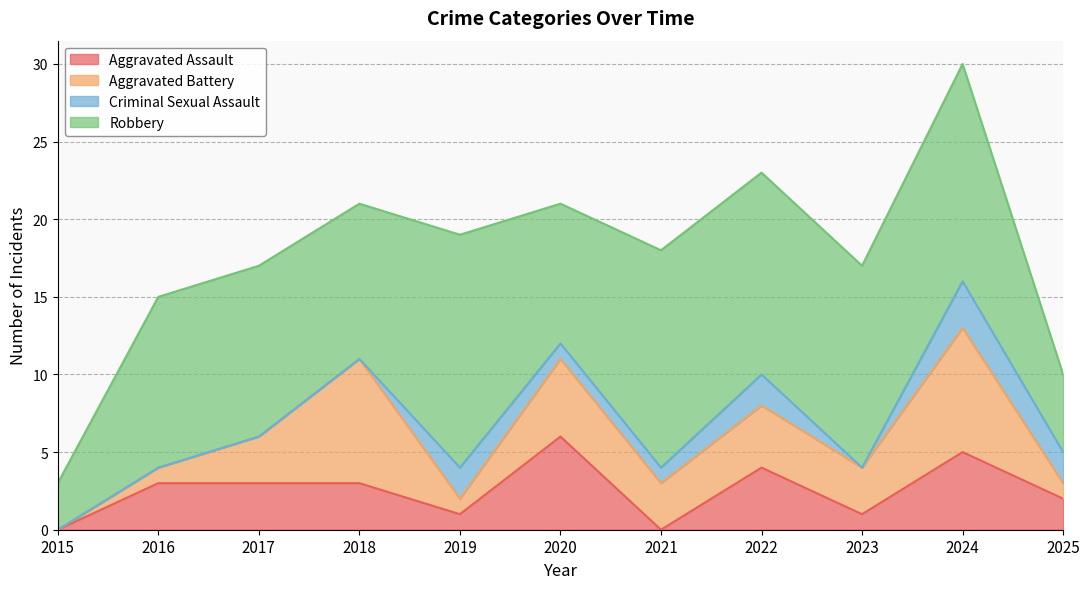

Is it true that Criminal Sexual Assault equals 2 at 2015?

False